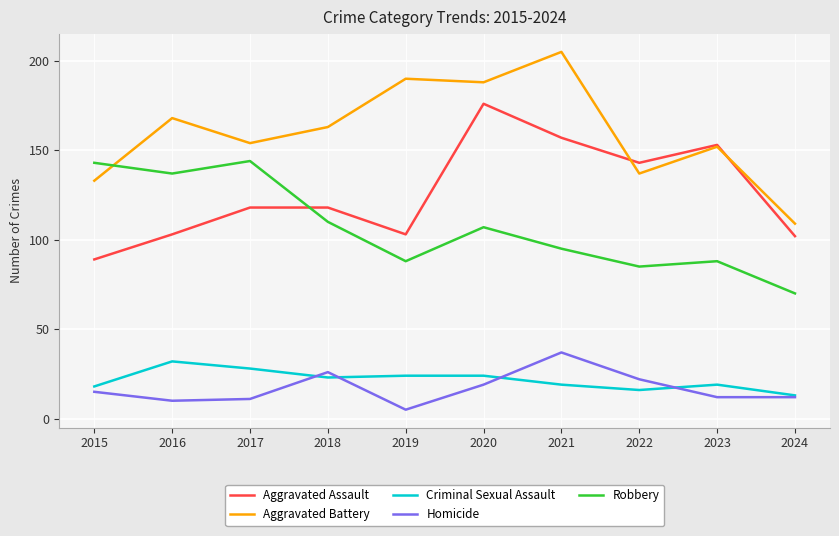

Which series has the widest spread of values?

Aggravated Battery